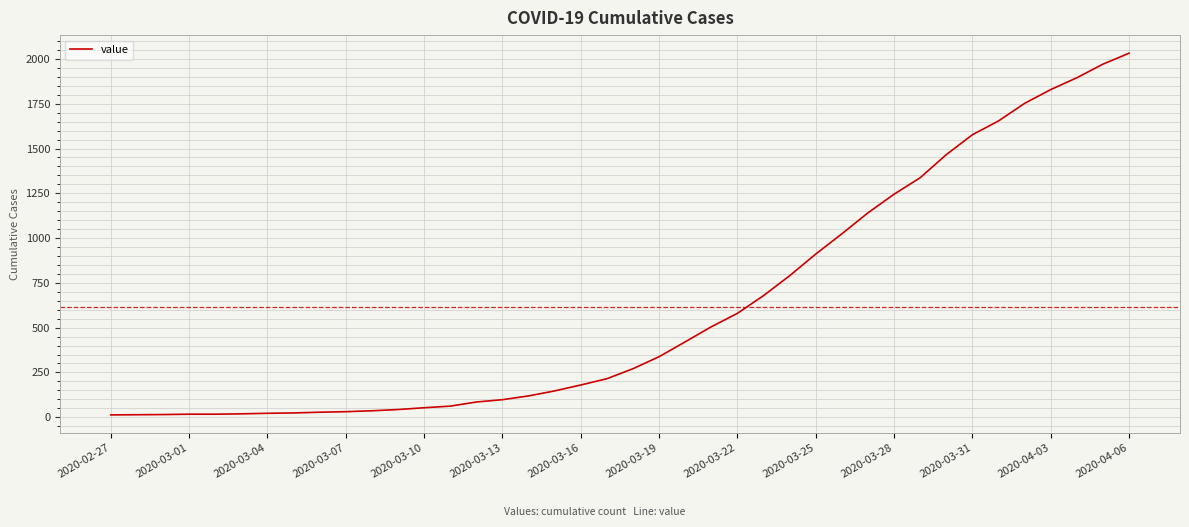

What is the difference between the maximum and minimum values?

2019